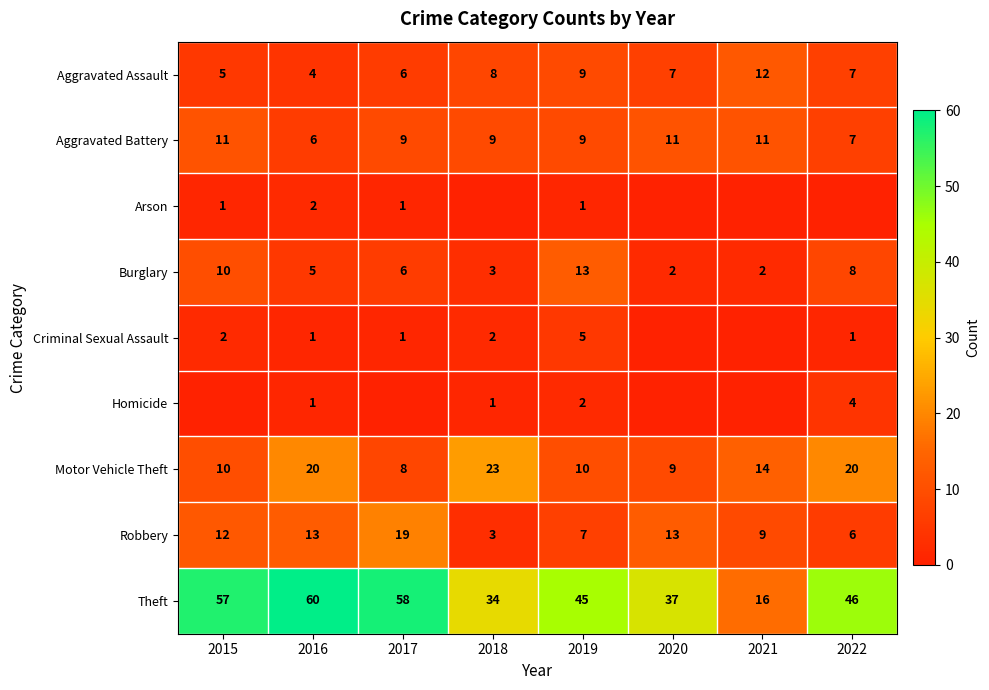

At which label does Burglary reach its peak?

2019